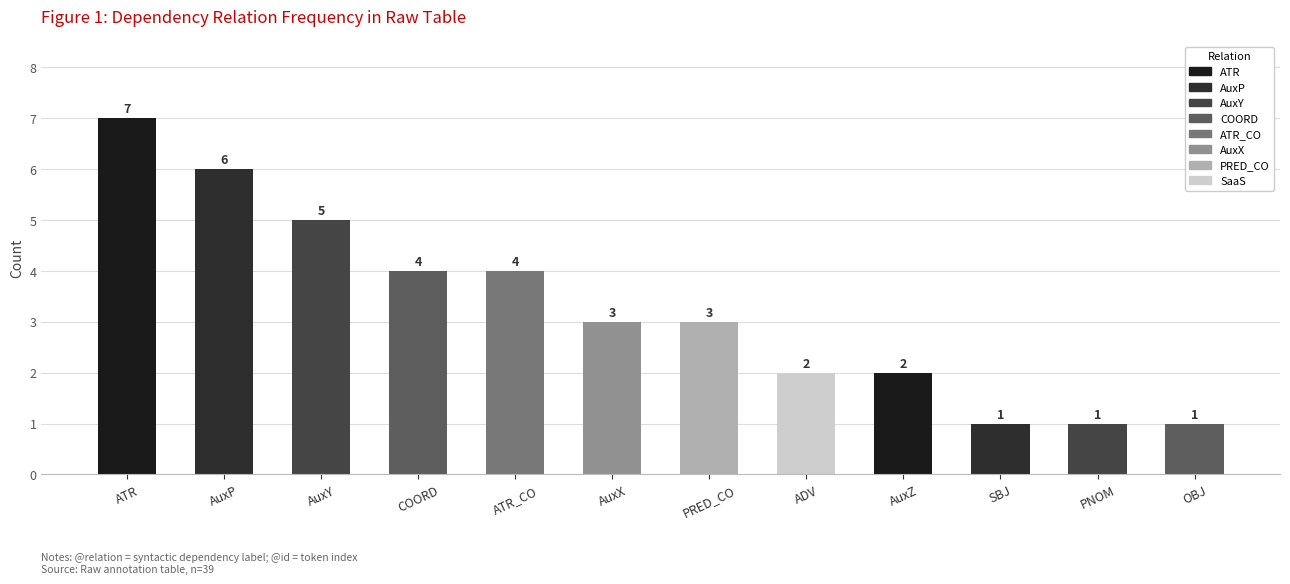

Reading left to right, what are all the values shown in this chart?

ATR=7	AuxP=6	AuxY=5	COORD=4	ATR_CO=4	AuxX=3	PRED_CO=3	ADV=2	AuxZ=2	SBJ=1	PNOM=1	OBJ=1